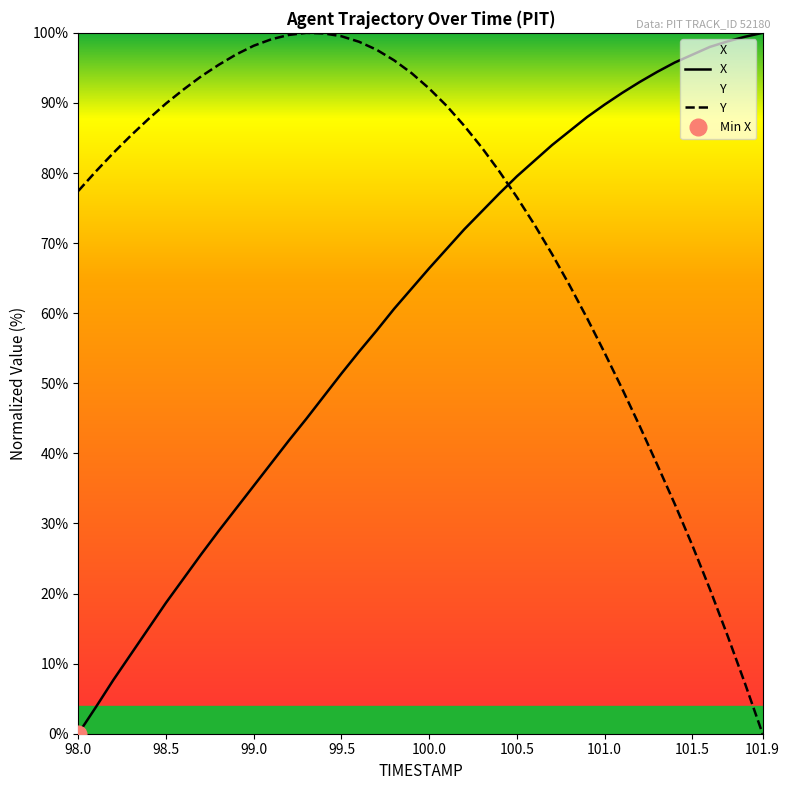

Which series has the largest total across all categories?

Y